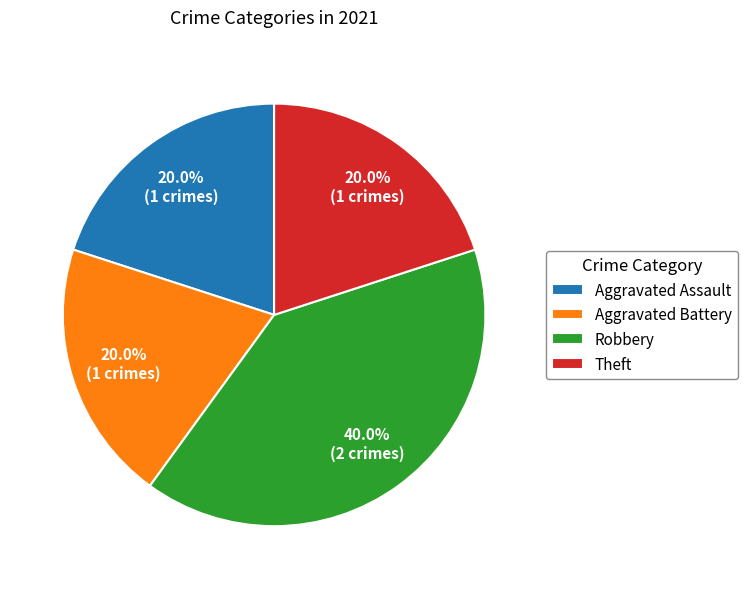

What is the ratio of the value at Robbery to the value at Aggravated Battery?

2.0